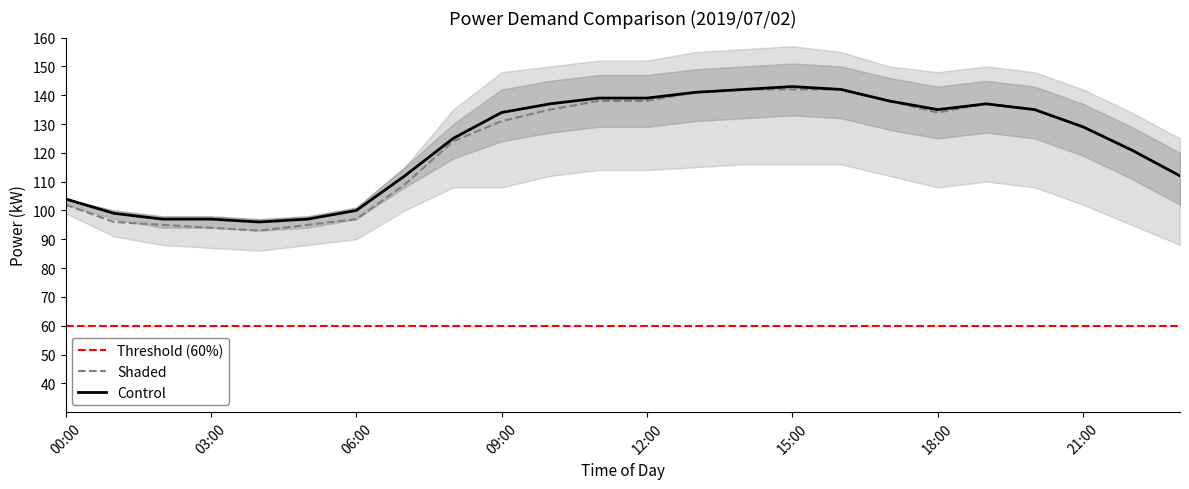

True or false: Control and Shaded cross at least once.

False